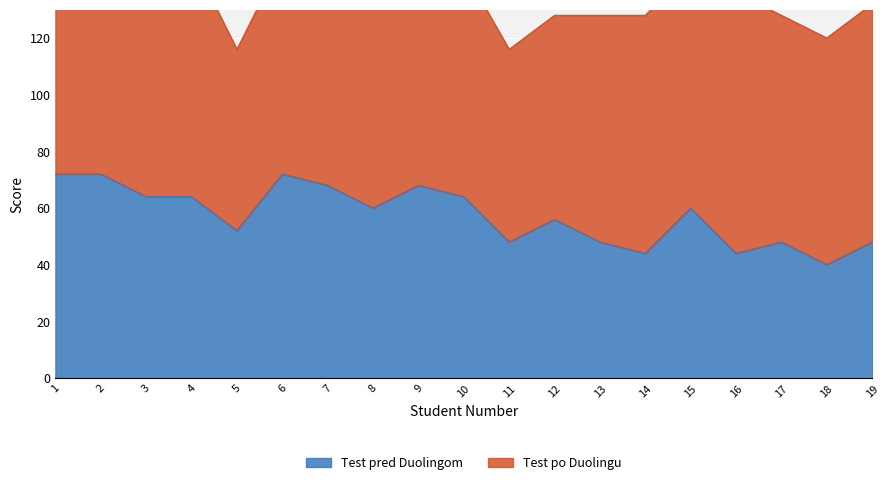

What is the difference between the second highest and second lowest values?

28